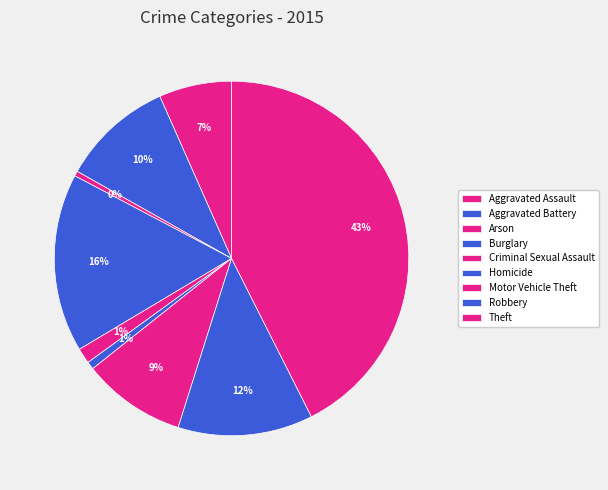

How many slices are in this pie chart?

9